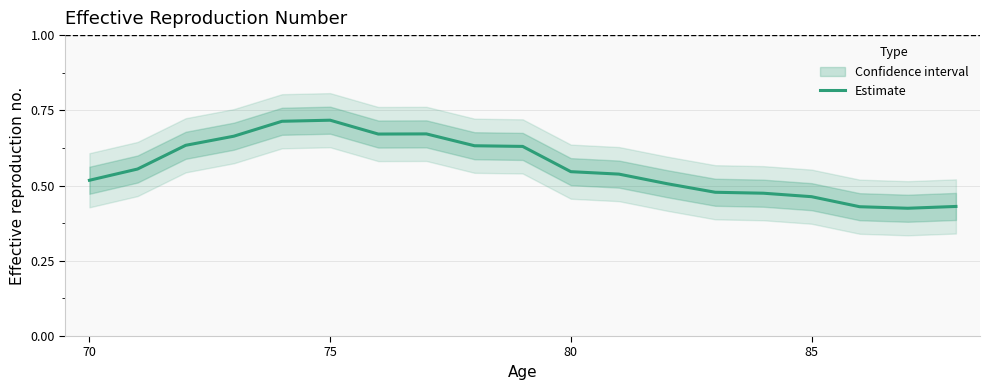

What is the minimum value shown in the chart?

0.4